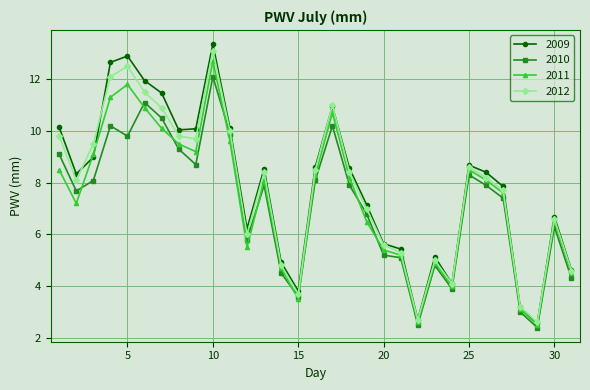

Which series has the widest spread of values?

2009